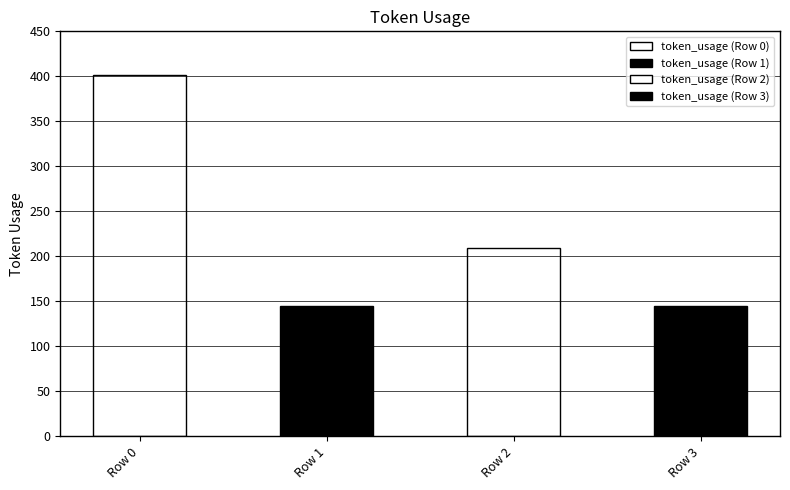

Which category has the lowest value across all series?

Row 1